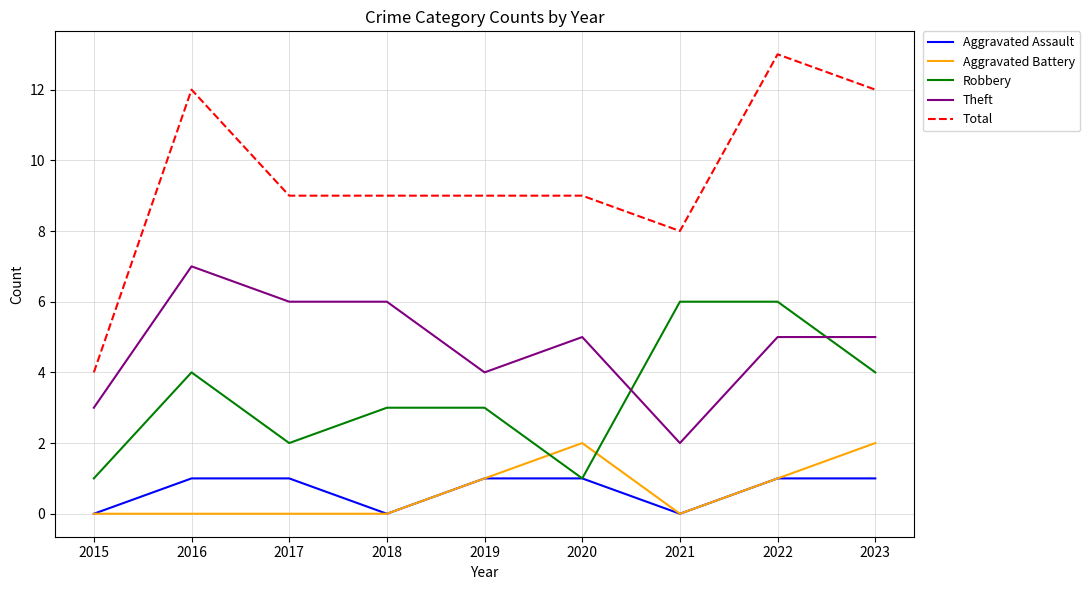

Which series has the largest total across all categories?

Total